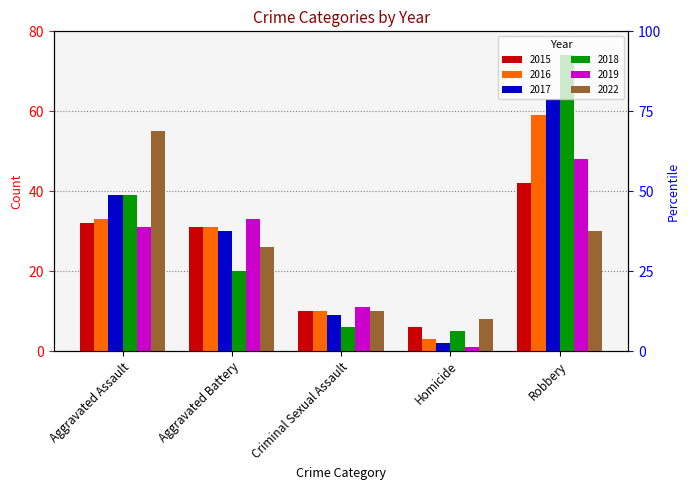

Which series has the largest total across all categories?

2018